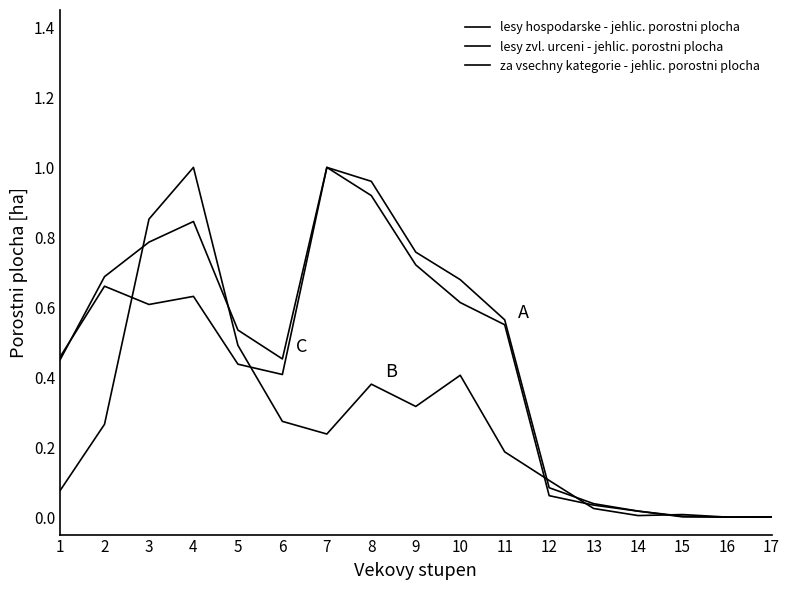

Reading left to right, transcribe all the data shown in this chart.

lesy hospodarske - jehlic. porostni plocha: 0.5	0.7	0.6	0.6	0.4	0.4	1.0	0.9	0.7	0.6	0.5	0.1	0.0	0.0	0.0	0.0	0.0
lesy zvl. urceni - jehlic. porostni plocha: 0.1	0.3	0.9	1.0	0.5	0.3	0.2	0.4	0.3	0.4	0.2	0.1	0.0	0.0	0.0	0.0	0.0
za vsechny kategorie - jehlic. porostni plocha: 0.4	0.7	0.8	0.8	0.5	0.5	1.0	1.0	0.8	0.7	0.6	0.1	0.0	0.0	0.0	0.0	0.0